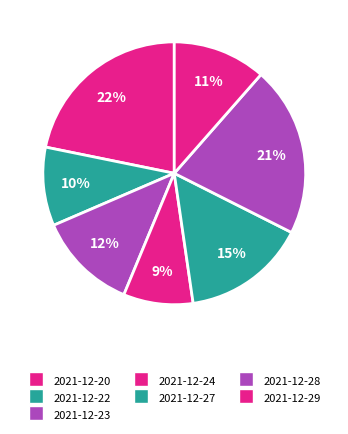

Is it true that 2021-12-23 is 12% of the pie?

True